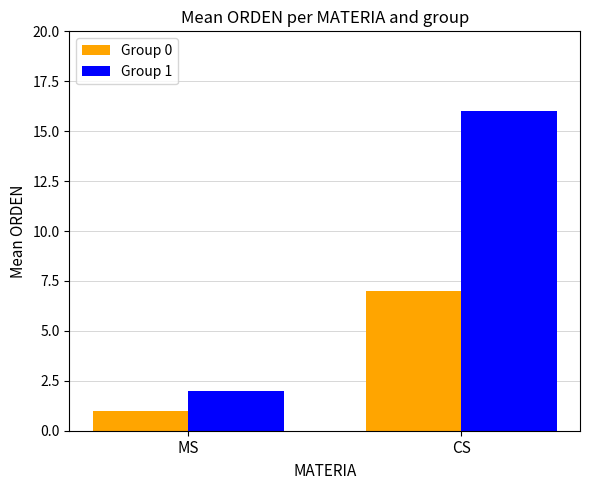

What is the sum of all Group 1 values?

18